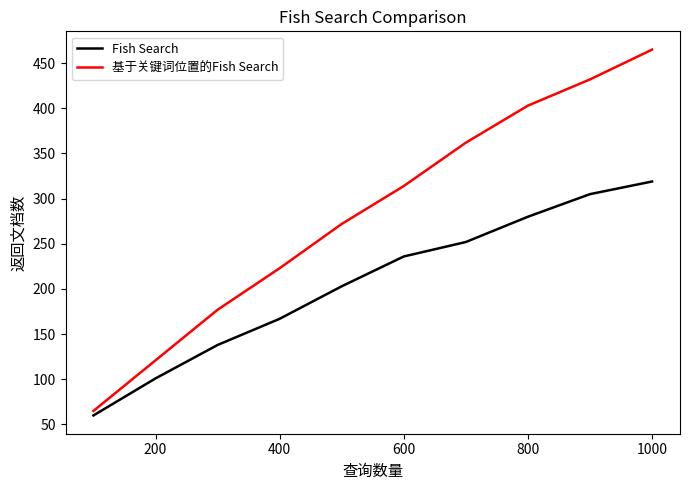

List the series in order of their overall mean, highest first.

基于关键词位置的Fish Search, Fish Search